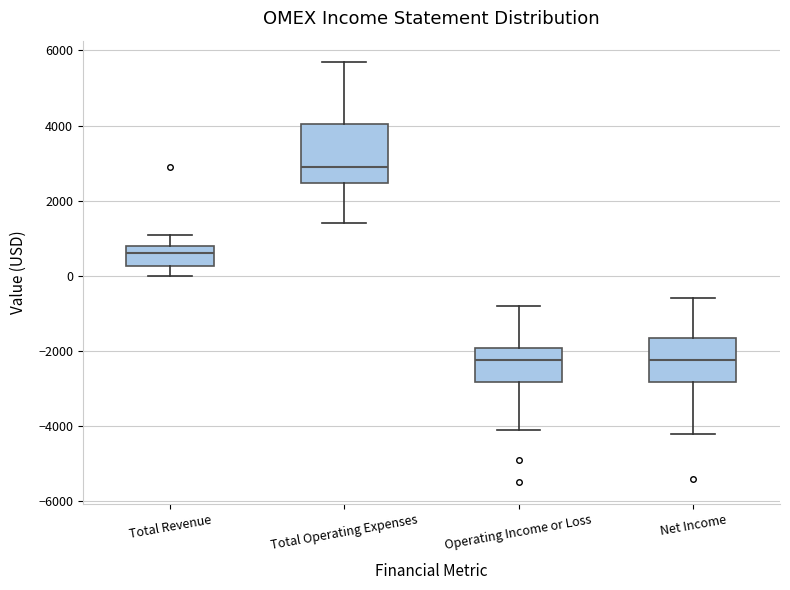

Which box is the tallest, from its lower edge to its upper edge?

Total Operating Expenses